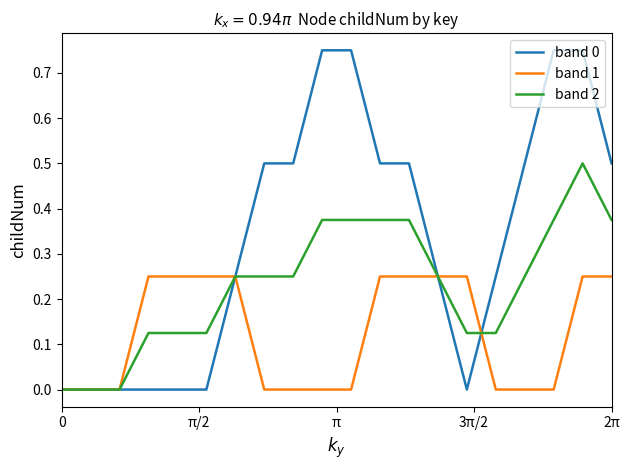

List the series in order of their overall mean, highest first.

band 0, band 2, band 1